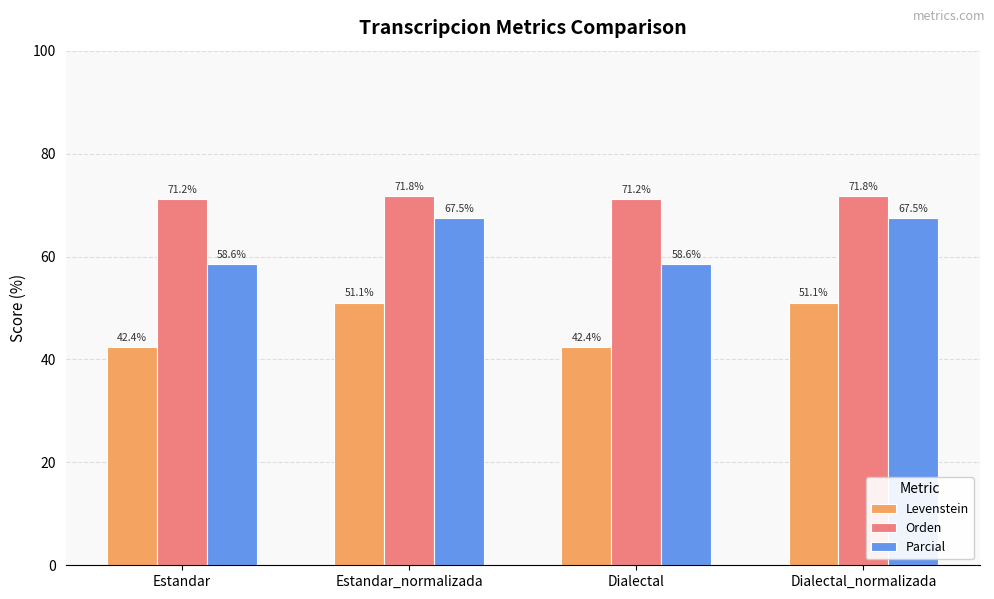

What is the value of the Levenstein bar at the 1st from the left?

42.4